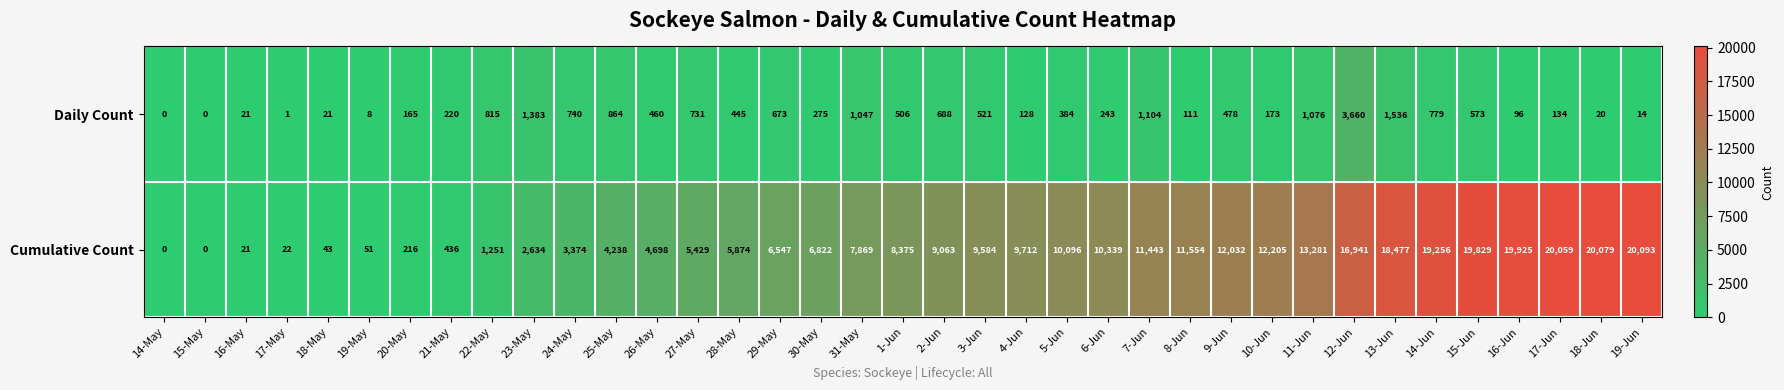

At which category is the sum across all series the highest?

12-Jun